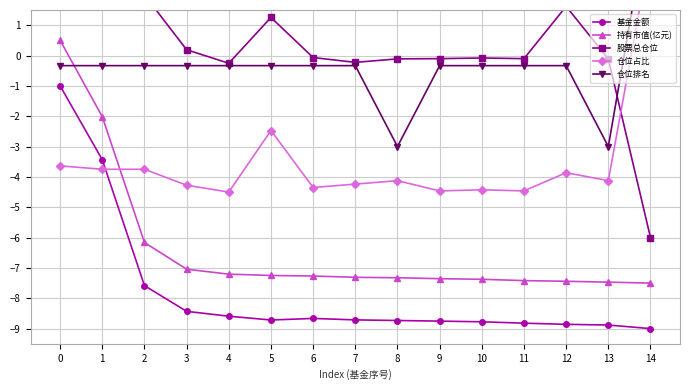

What is the total value across all series at 5?

-17.5